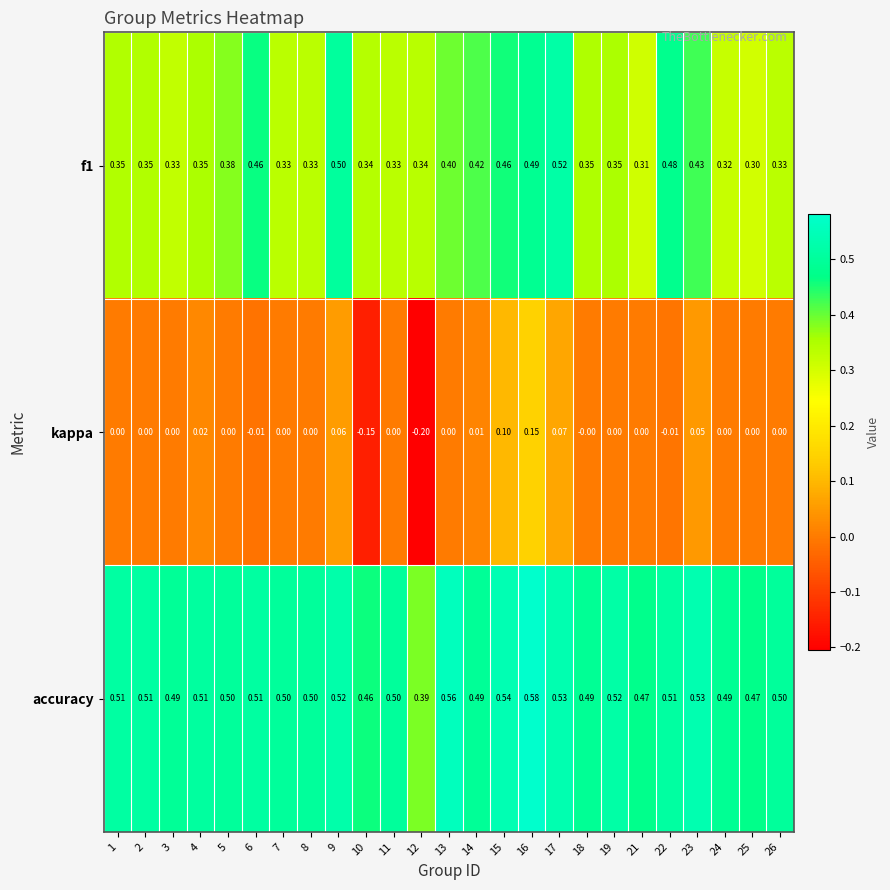

Which series has the largest total across all categories?

accuracy